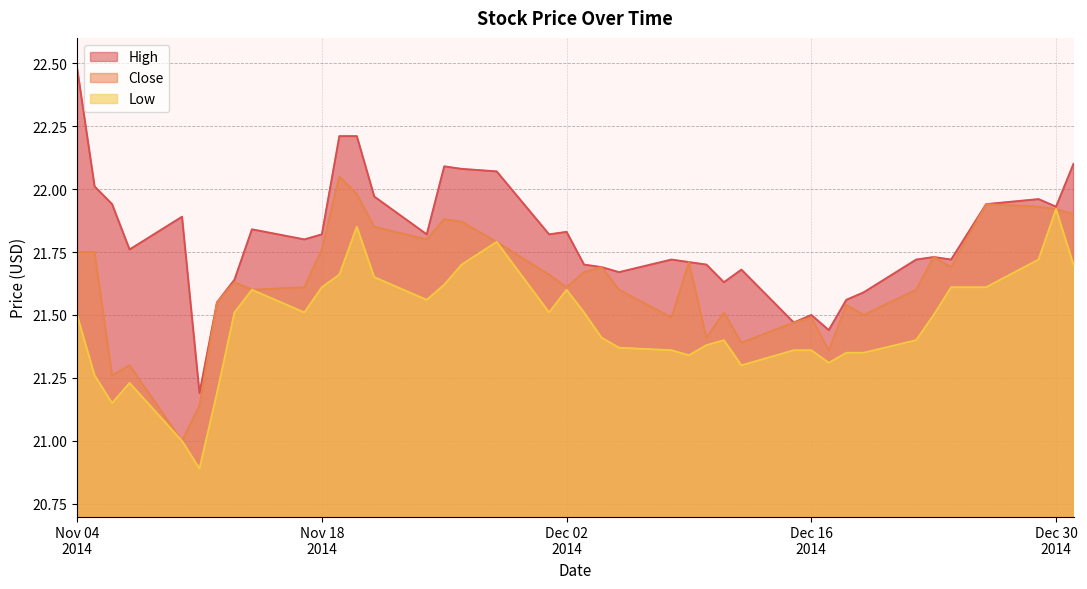

At which label does High reach its peak?

2014-11-04